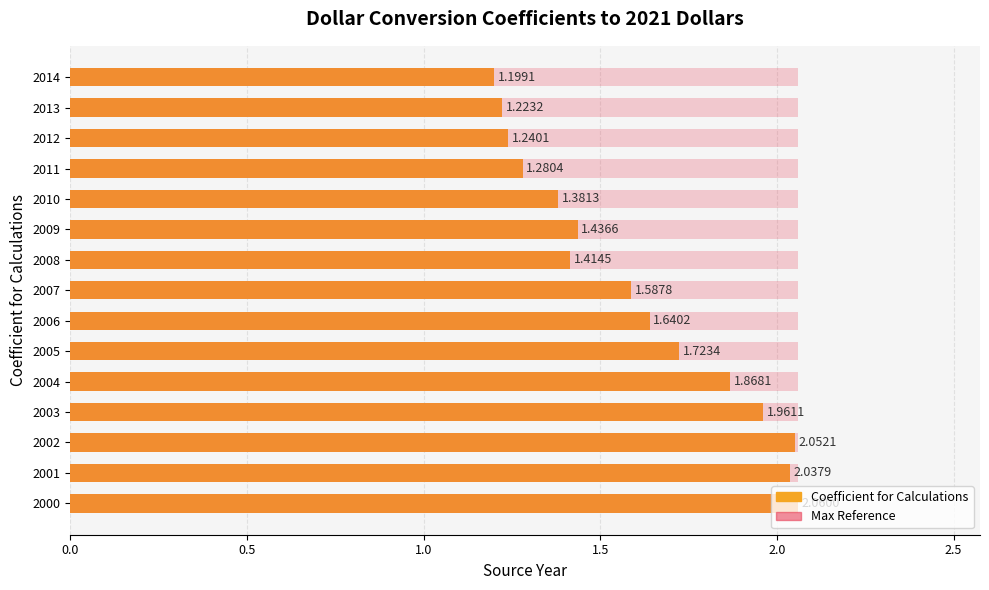

The Max Reference Line series shows 0.4 at 2.5. True or false?

False